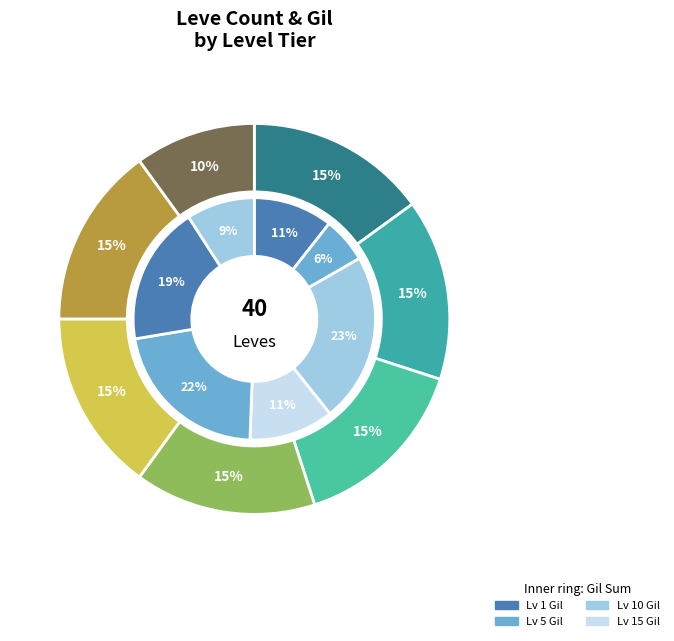

To the nearest percent, what portion does 12 represent?

7%